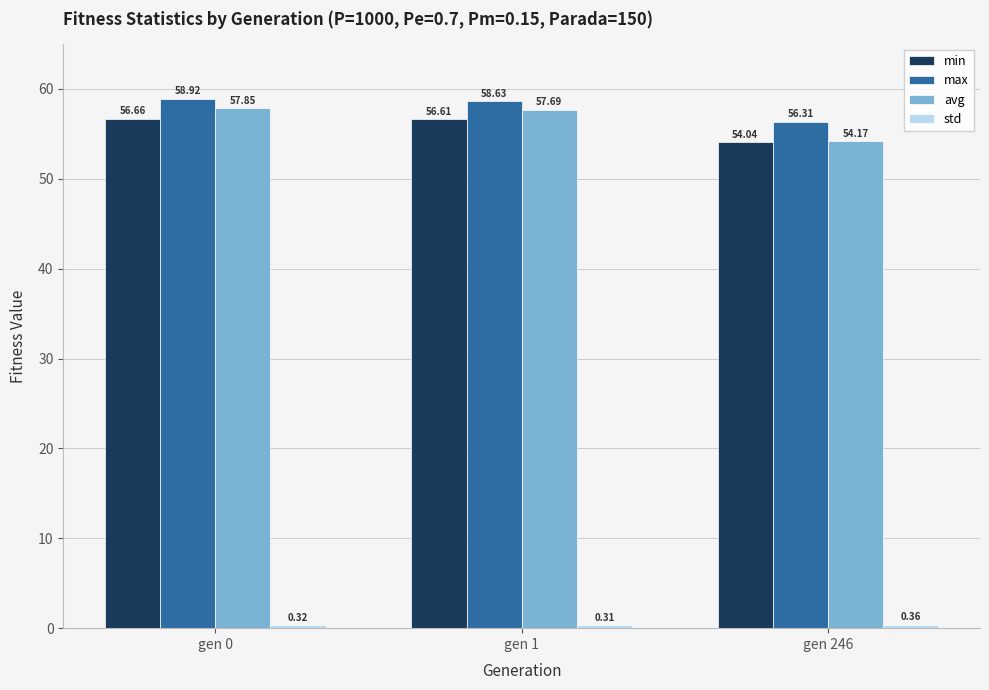

At which label is max closest to 57?

gen 246